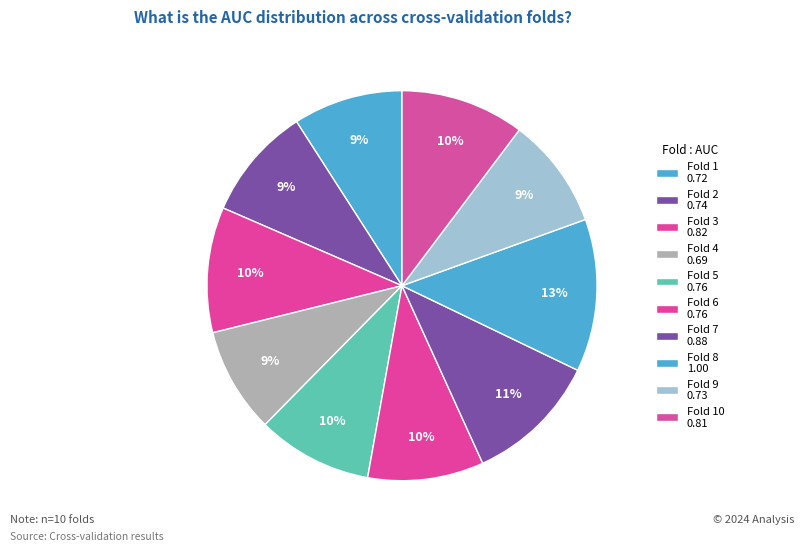

Count the number of slices in the pie.

10